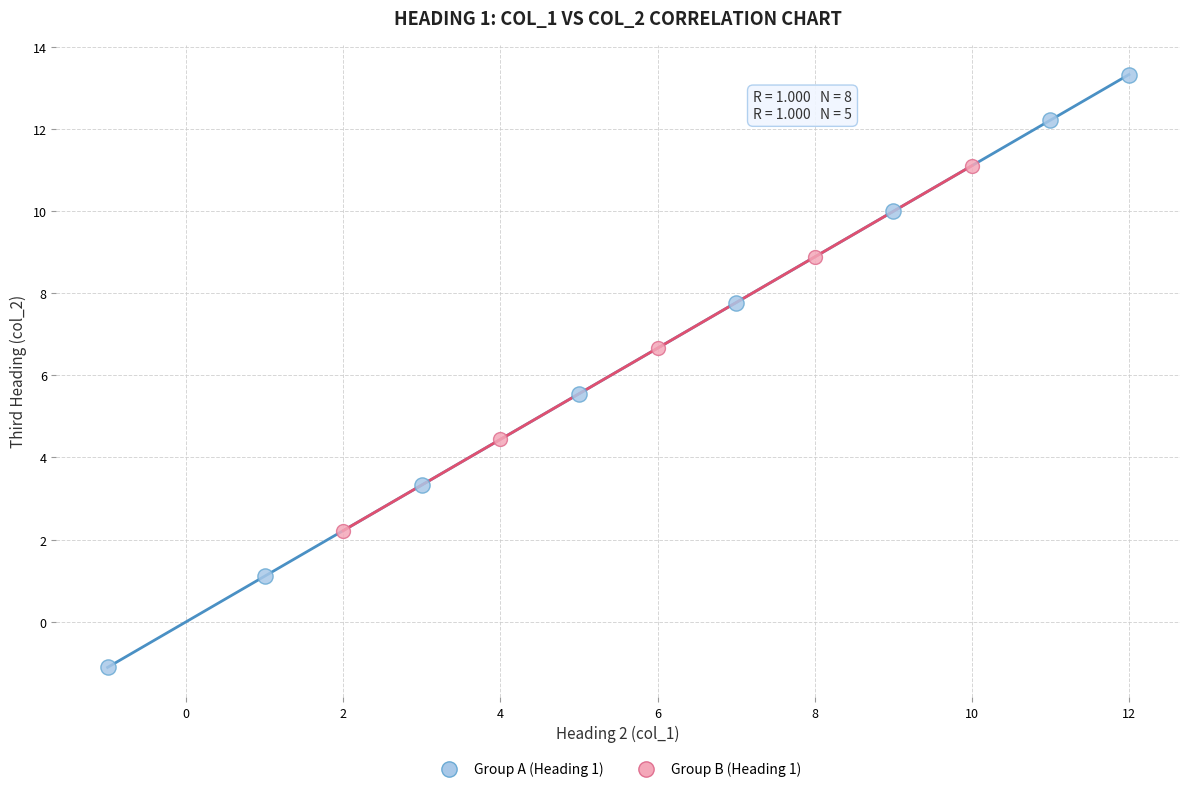

Which series contains the highest Y value?

Group A (Heading 1)